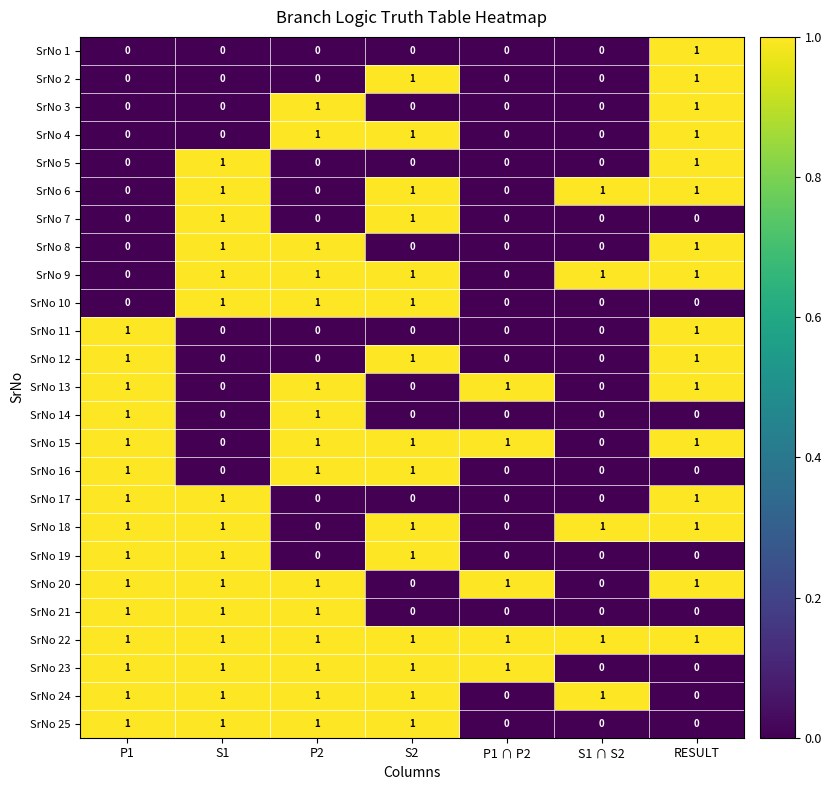

What is the sum of all SrNo 12 values?

3